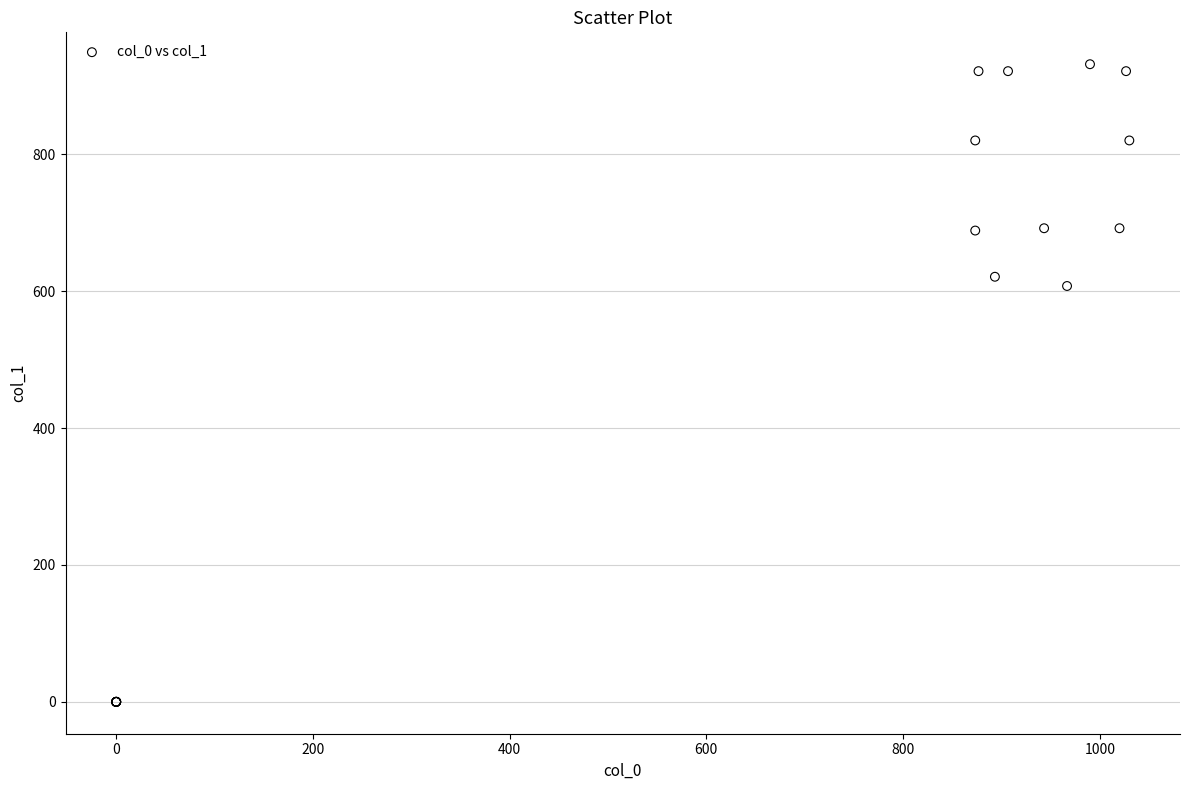

What Y value in the scatter plot is closest to 465?

607.5